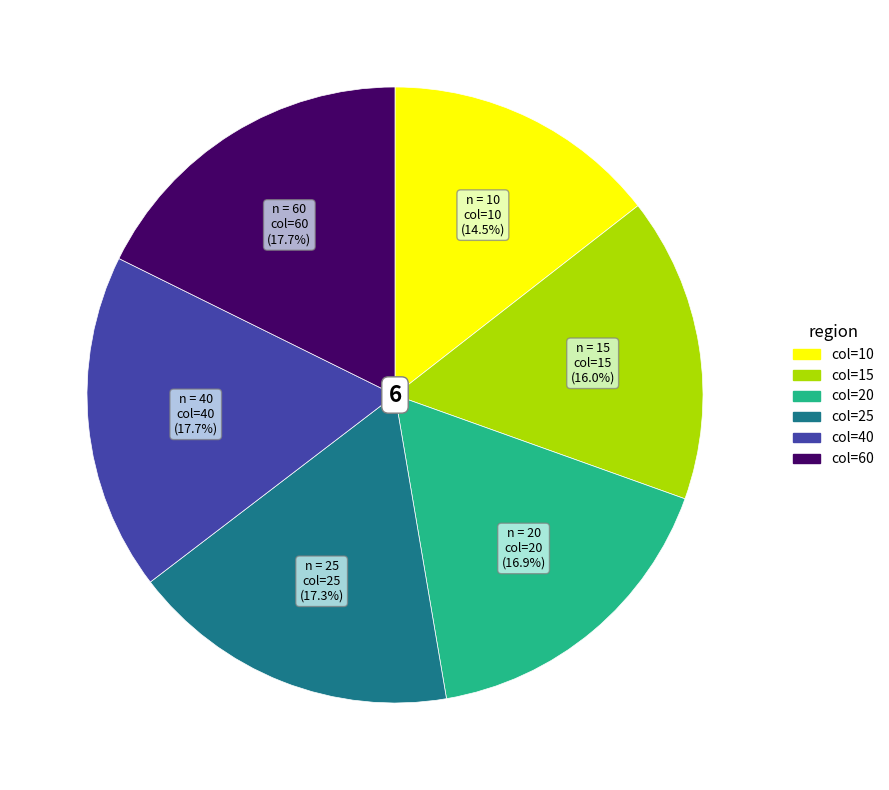

Is there any slice that represents more than half of the pie?

No